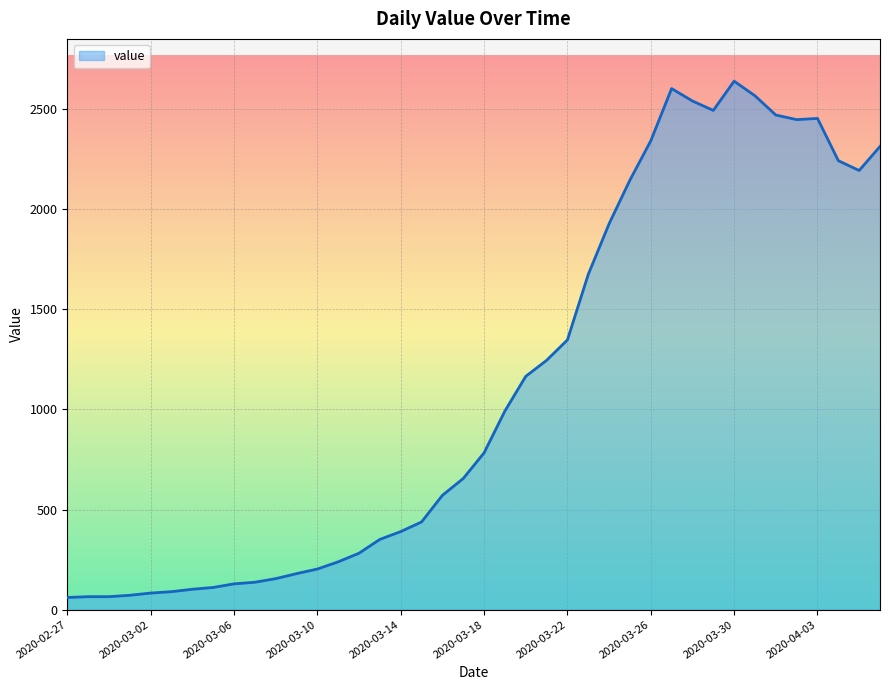

What is the greatest value displayed?

2639